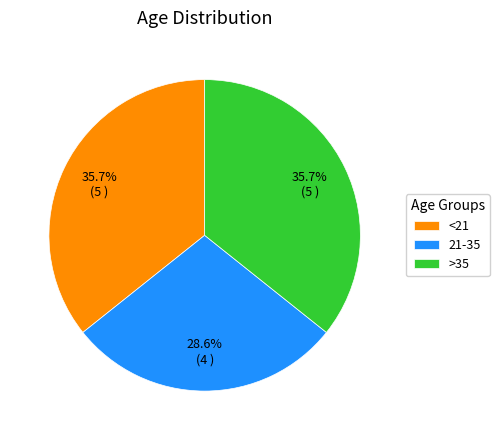

Does any single category account for the majority?

No